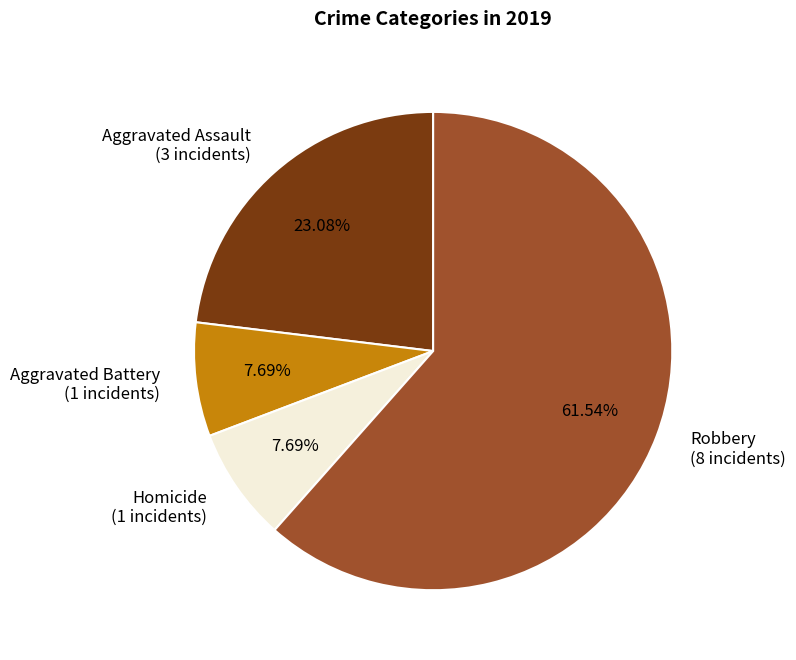

What is the ratio of the value at Robbery (8 incidents) to the value at Homicide (1 incidents)?

8.0